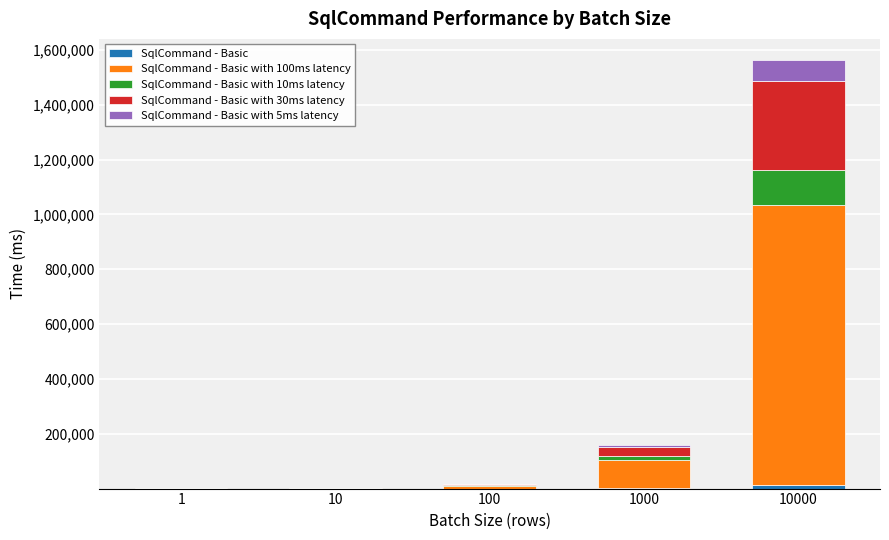

Rank the categories by SqlCommand - Basic value from lowest to highest.

1, 10, 100, 1000, 10000